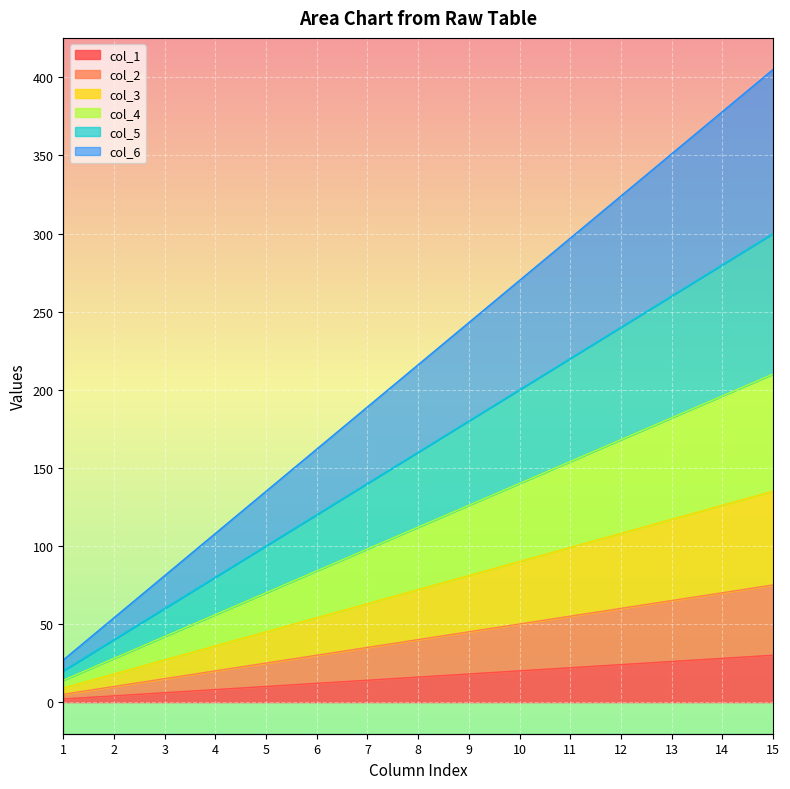

Reading left to right, transcribe all the data shown in this chart.

col_1: 2	4	6	8	10	12	14	16	18	20	22	24	26	28	30
col_2: 5	10	15	20	25	30	35	40	45	50	55	60	65	70	75
col_3: 9	18	27	36	45	54	63	72	81	90	99	108	117	126	135
col_4: 14	28	42	56	70	84	98	112	126	140	154	168	182	196	210
col_5: 20	40	60	80	100	120	140	160	180	200	220	240	260	280	300
col_6: 27	54	81	108	135	162	189	216	243	270	297	324	351	378	405